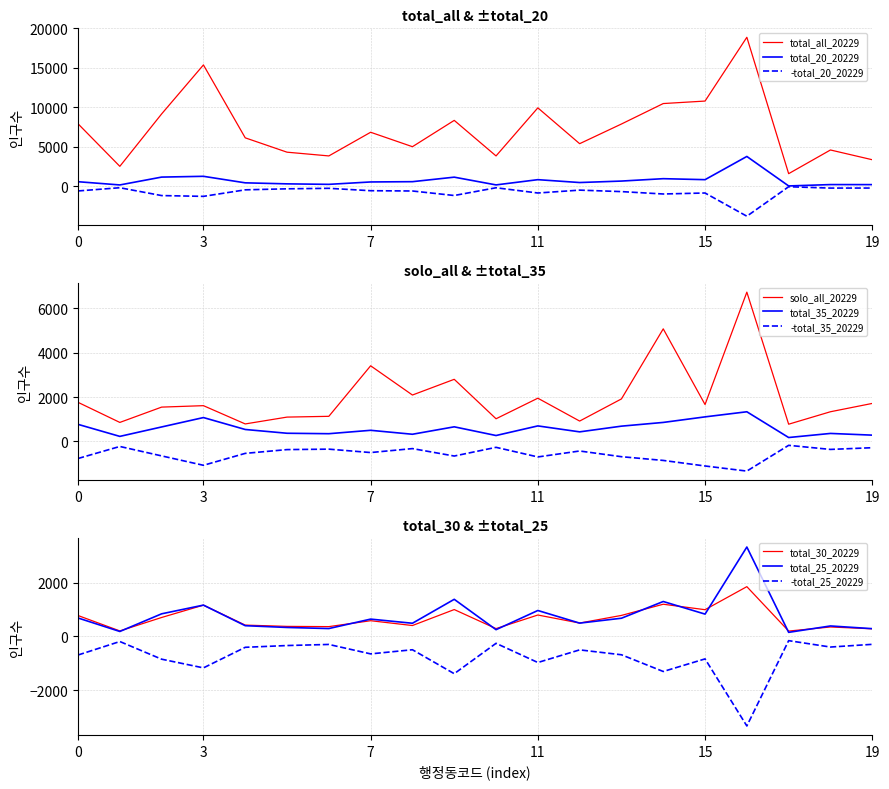

What is the maximum value for solo_all_20229?

6724